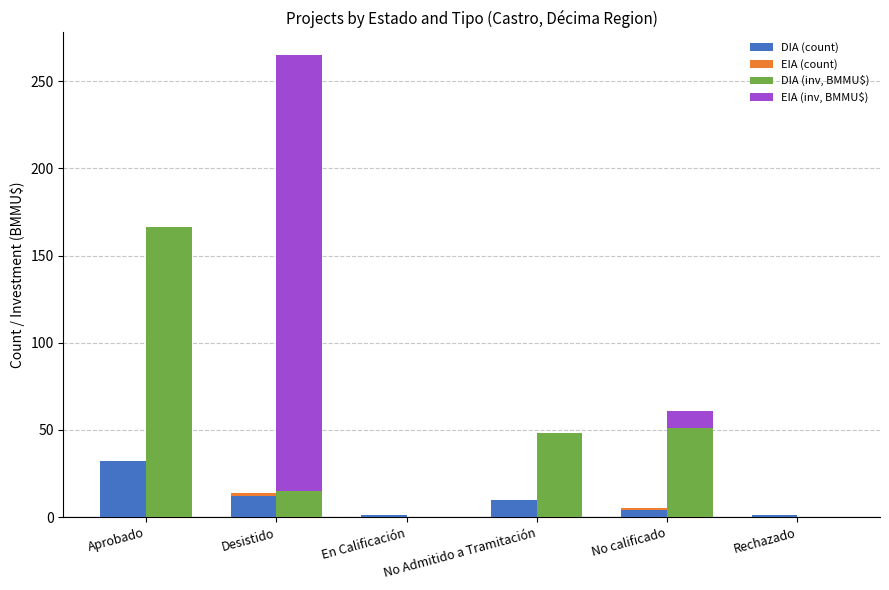

Reading left to right, transcribe all the data shown in this chart.

DIA (count): Aprobado=32.0	Desistido=12.0	En Calificación=1.0	No Admitido a Tramitación=10.0	No calificado=4.0	Rechazado=1.0
EIA (count): Aprobado=0.0	Desistido=2.0	En Calificación=0.0	No Admitido a Tramitación=0.0	No calificado=1.0	Rechazado=0.0
DIA (inv, BMMU$): Aprobado=166.5	Desistido=14.8	En Calificación=0.1	No Admitido a Tramitación=48.3	No calificado=51.1	Rechazado=0.0
EIA (inv, BMMU$): Aprobado=0.0	Desistido=250.0	En Calificación=0.0	No Admitido a Tramitación=0.0	No calificado=10.0	Rechazado=0.0